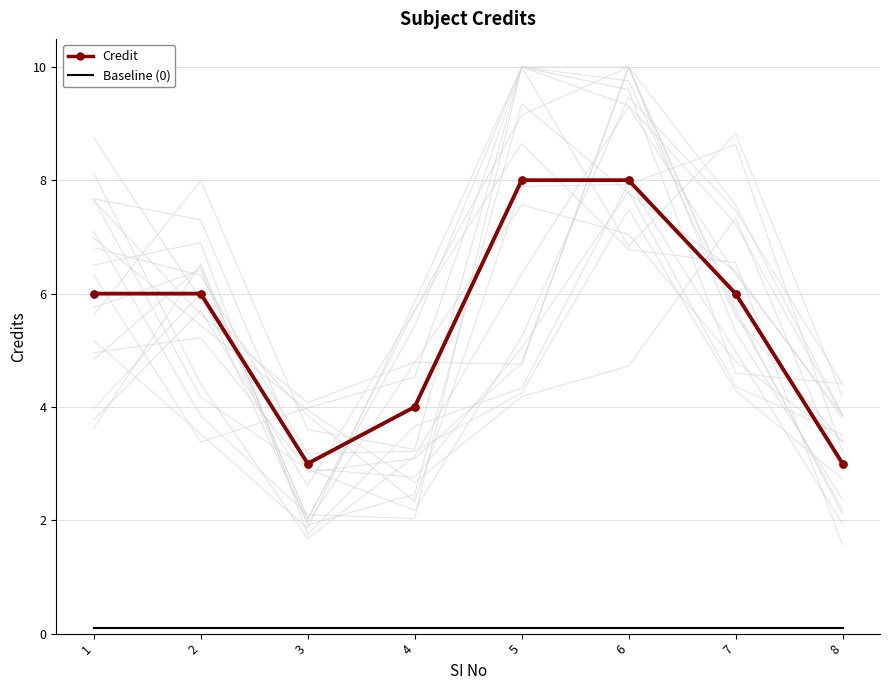

Reading right to left, extract all data points from this chart.

Credit: 3.0	6.0	8.0	8.0	4.0	3.0	6.0	6.0
Baseline (0): 0.1	0.1	0.1	0.1	0.1	0.1	0.1	0.1